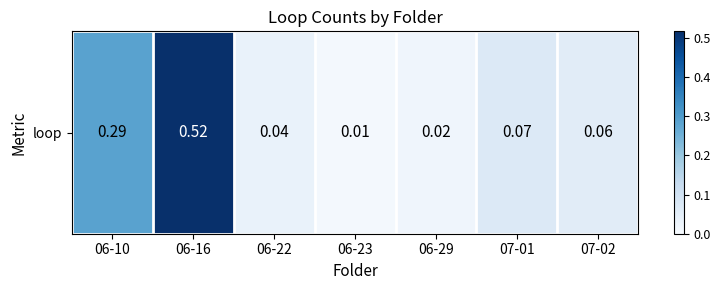

Rank the categories by value from highest to lowest.

06-16, 06-10, 07-01, 07-02, 06-22, 06-29, 06-23